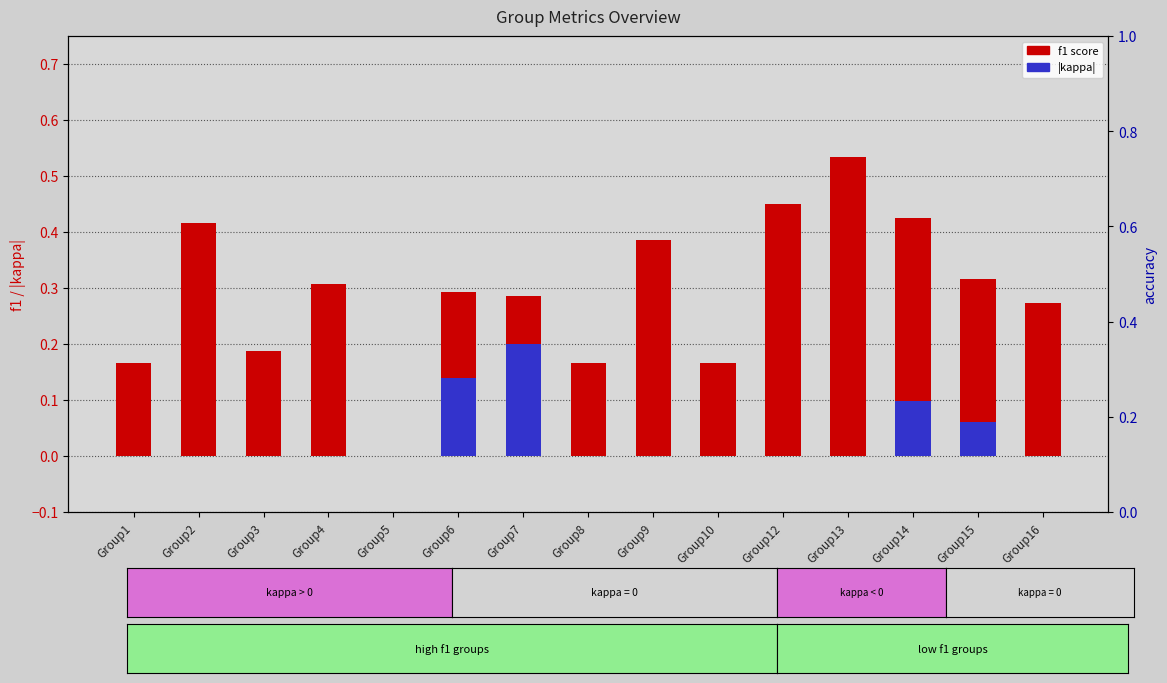

The f1 score series shows 0.5 at Group12. True or false?

True